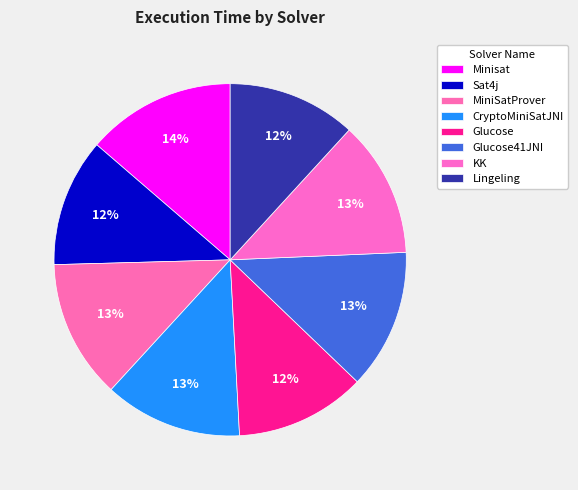

Do Lingeling and Minisat together represent more than half of the pie?

No